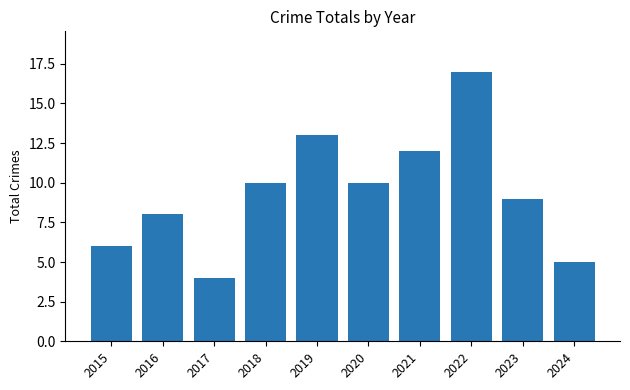

Are the bars horizontal?

No